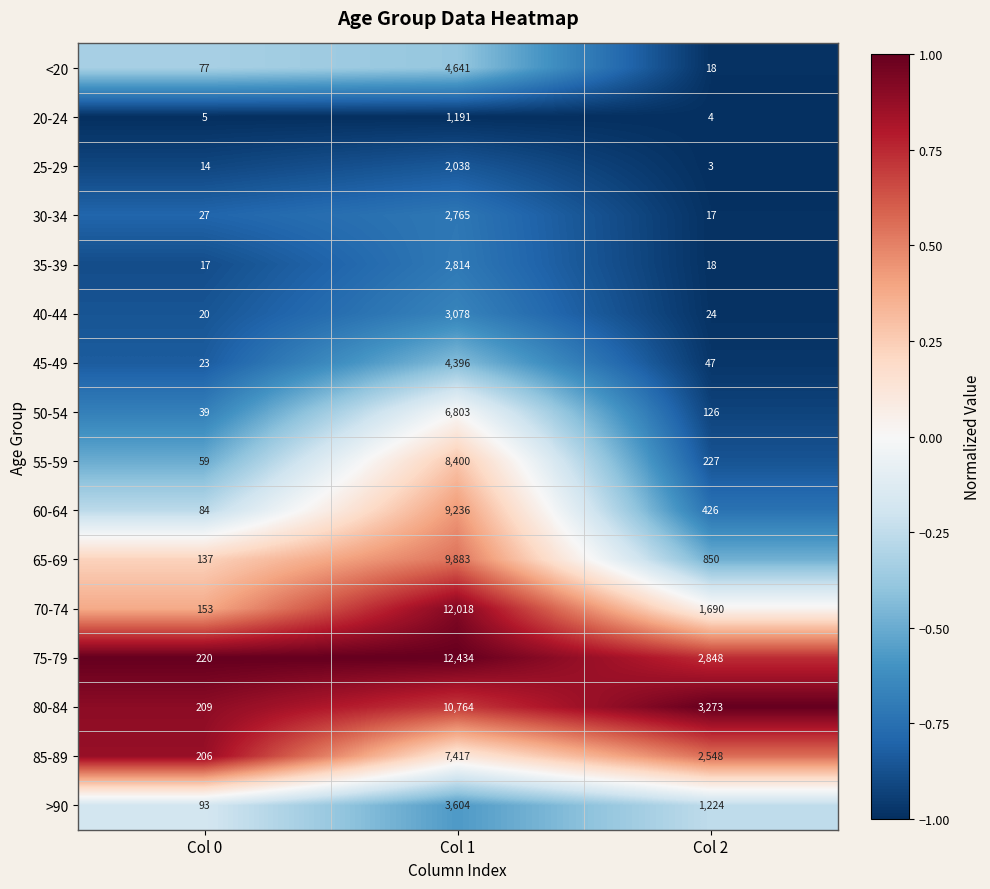

Which series has the largest total across all categories?

75-79